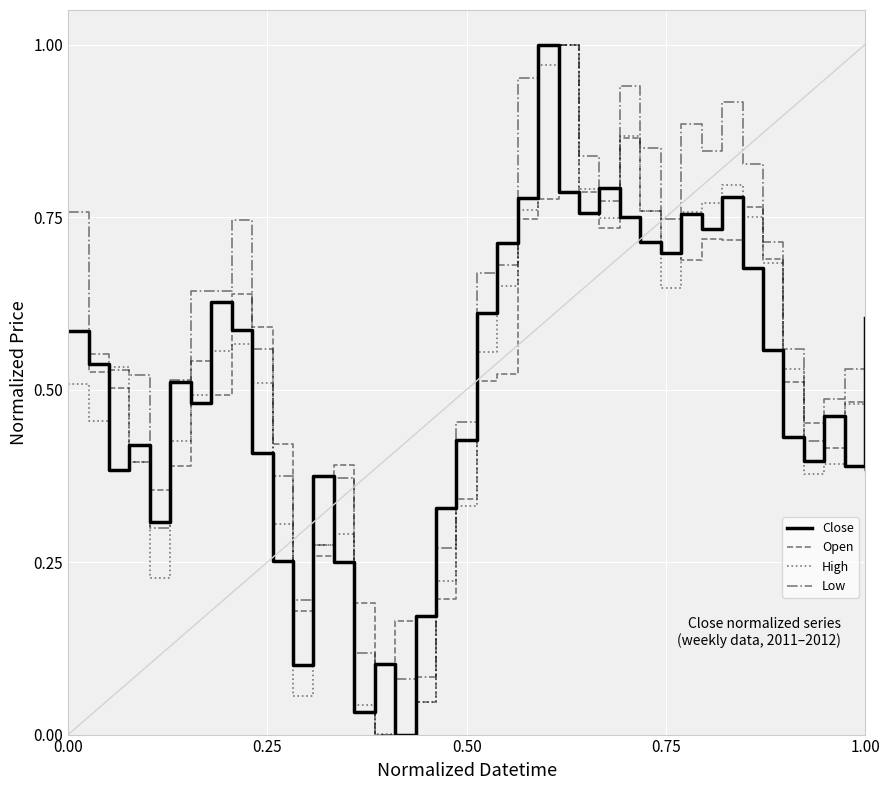

Which series has the largest total across all categories?

Low